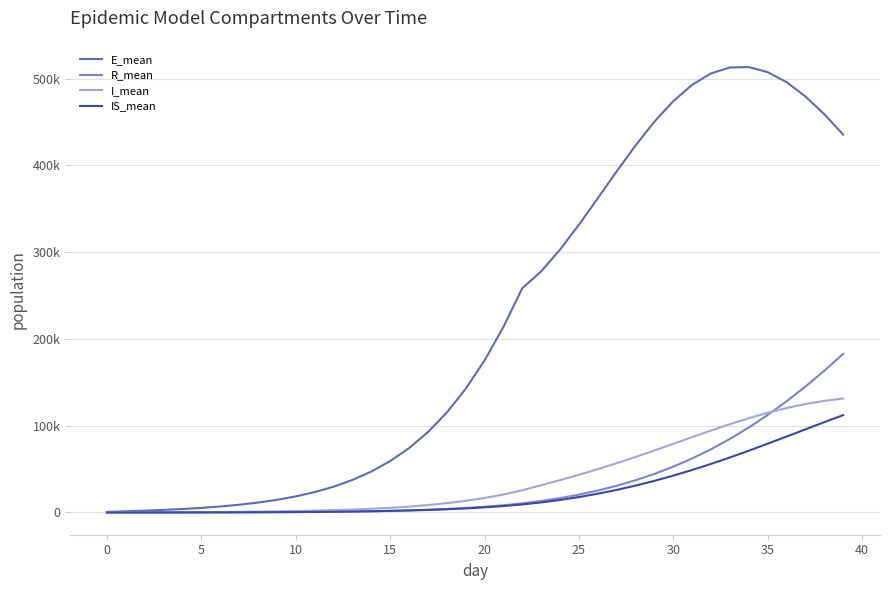

What is the maximum value shown in the chart?

513375.7